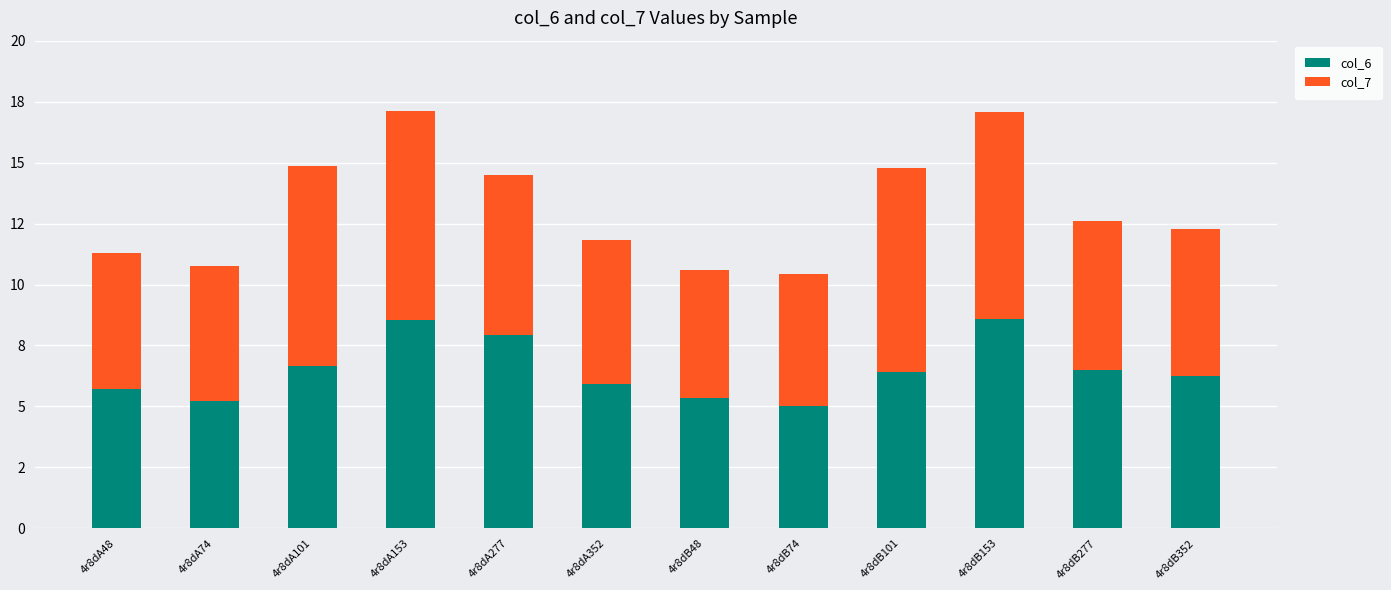

Which series has the largest range (max minus min)?

col_6